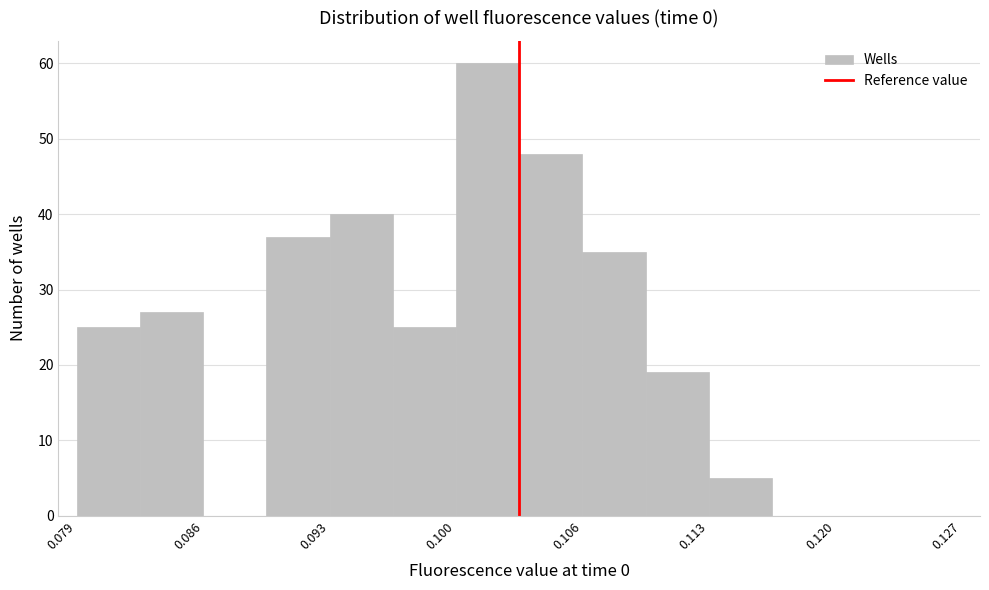

Read against the x-axis, roughly where is the centre of the tallest bar?

0.101